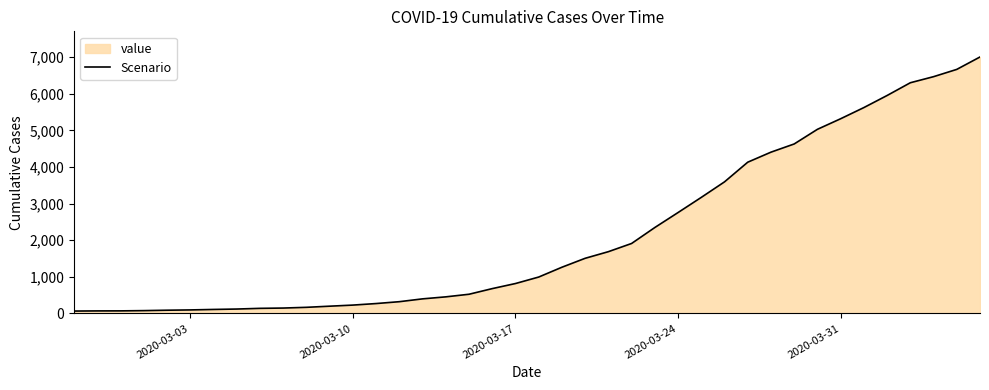

What is the difference between the maximum and minimum values?

6940